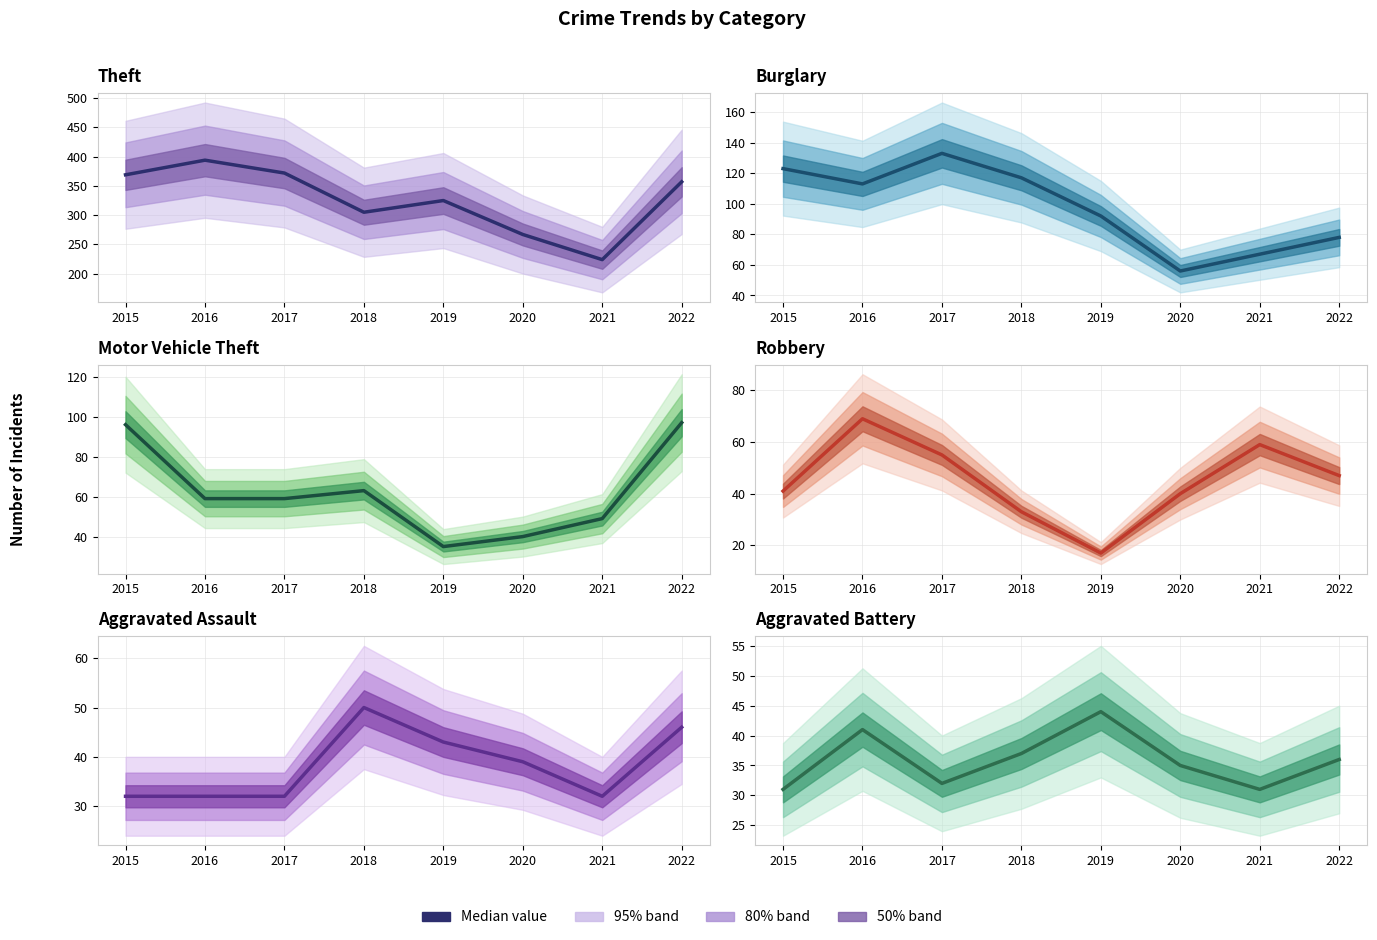

Which series has the largest total across all categories?

Theft